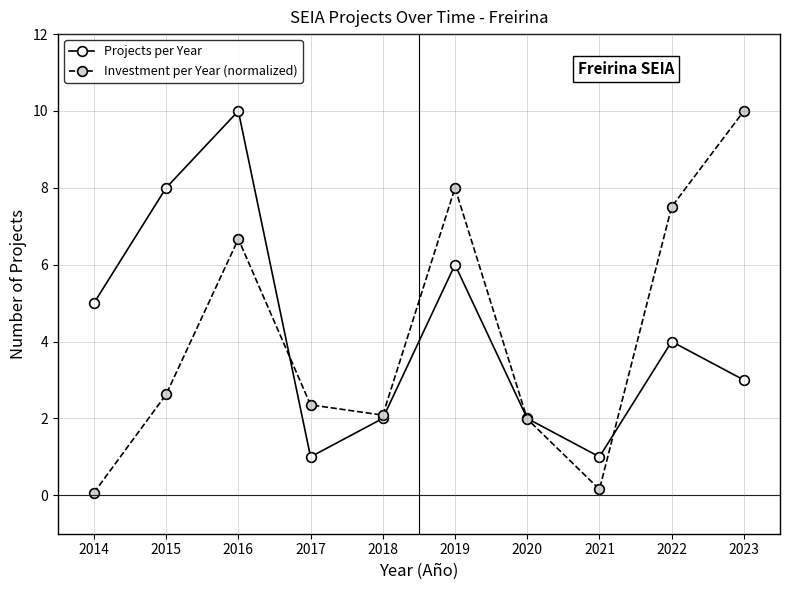

Which series changed the most between 2020 and 2022?

Investment per Year (normalized)